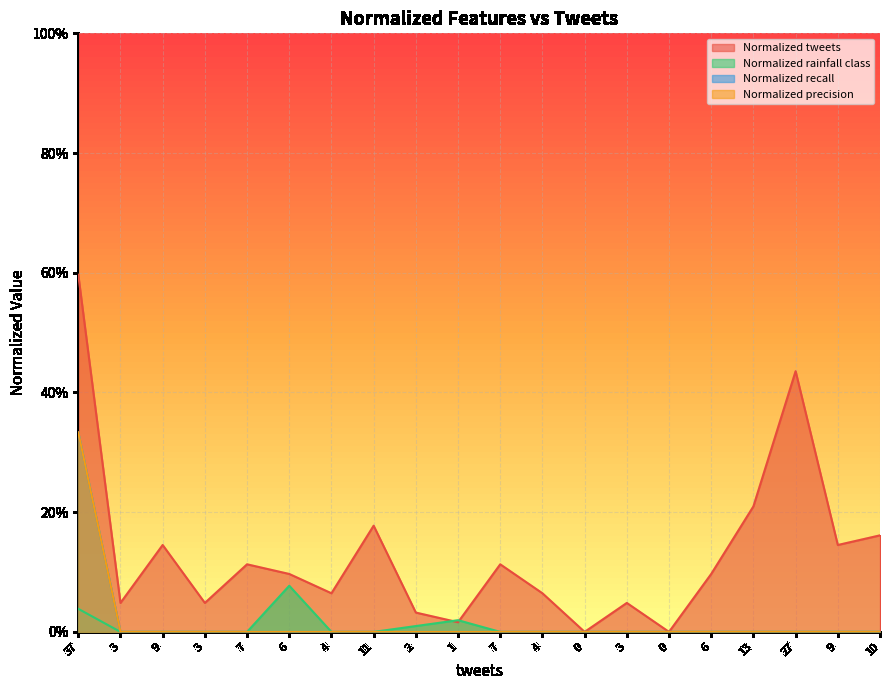

Does the chart display data point markers on the line(s)?

No